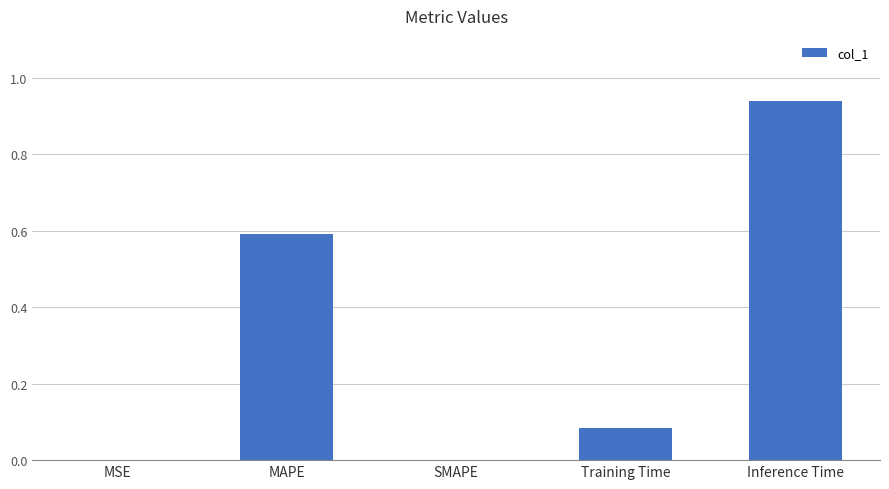

What is the sum of the values at Training Time and Inference Time?

1.0